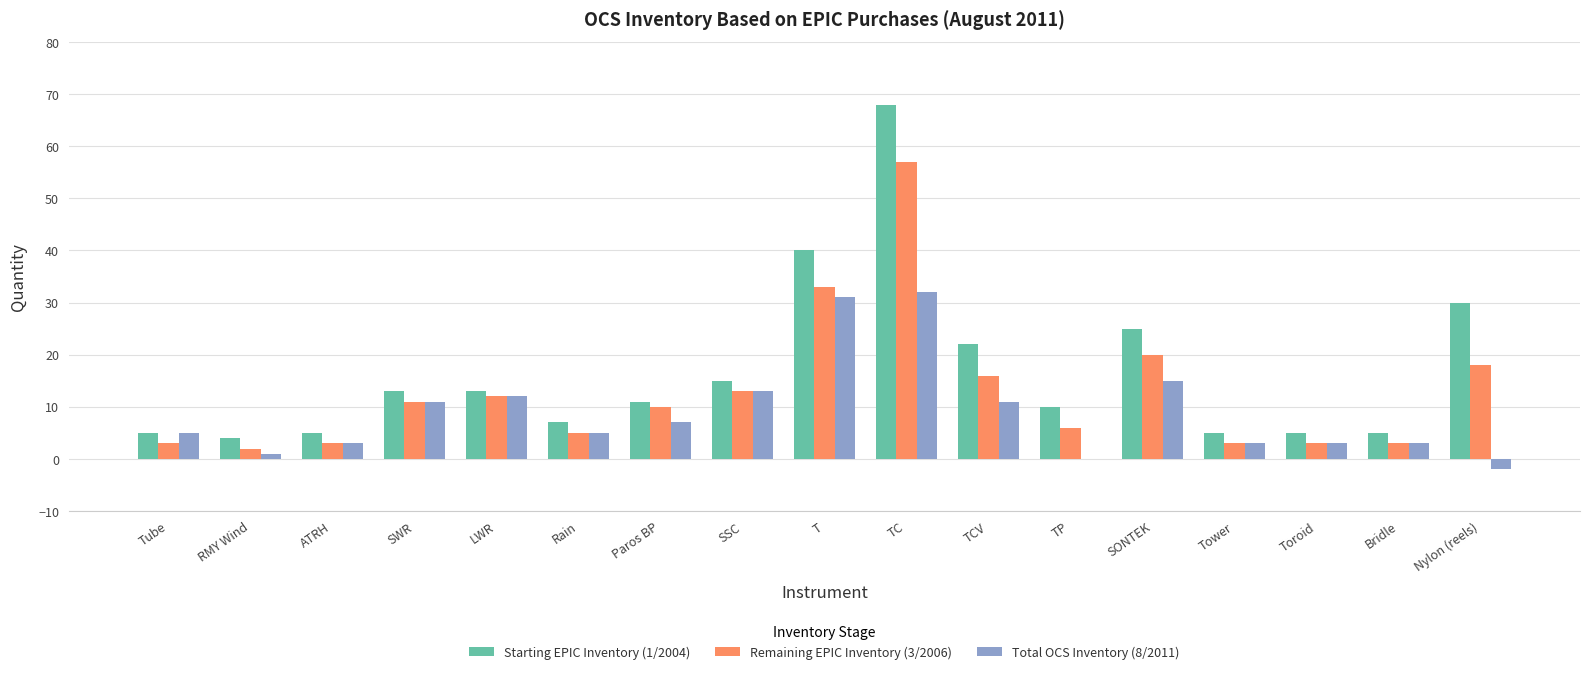

What is the total value across all series at Nylon (reels)?

46